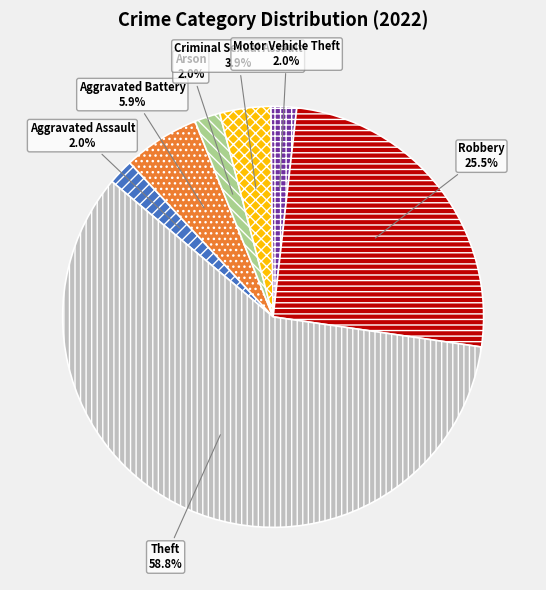

Which category accounts for the majority?

Theft